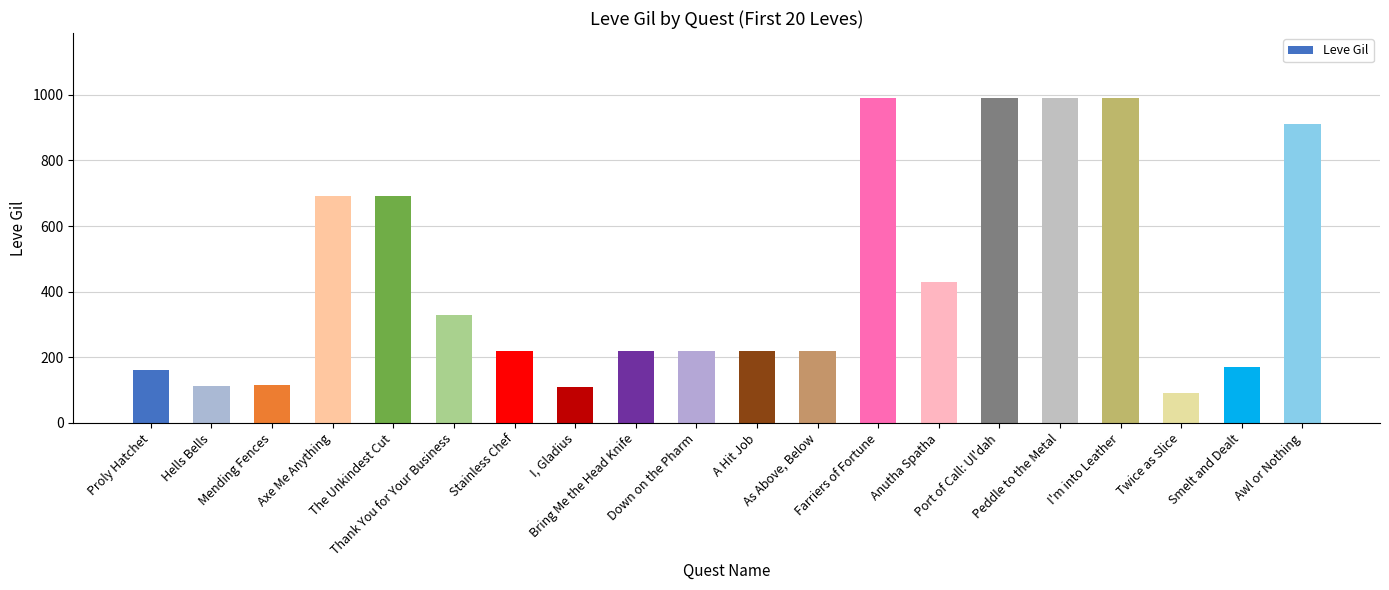

Are the bars horizontal?

No